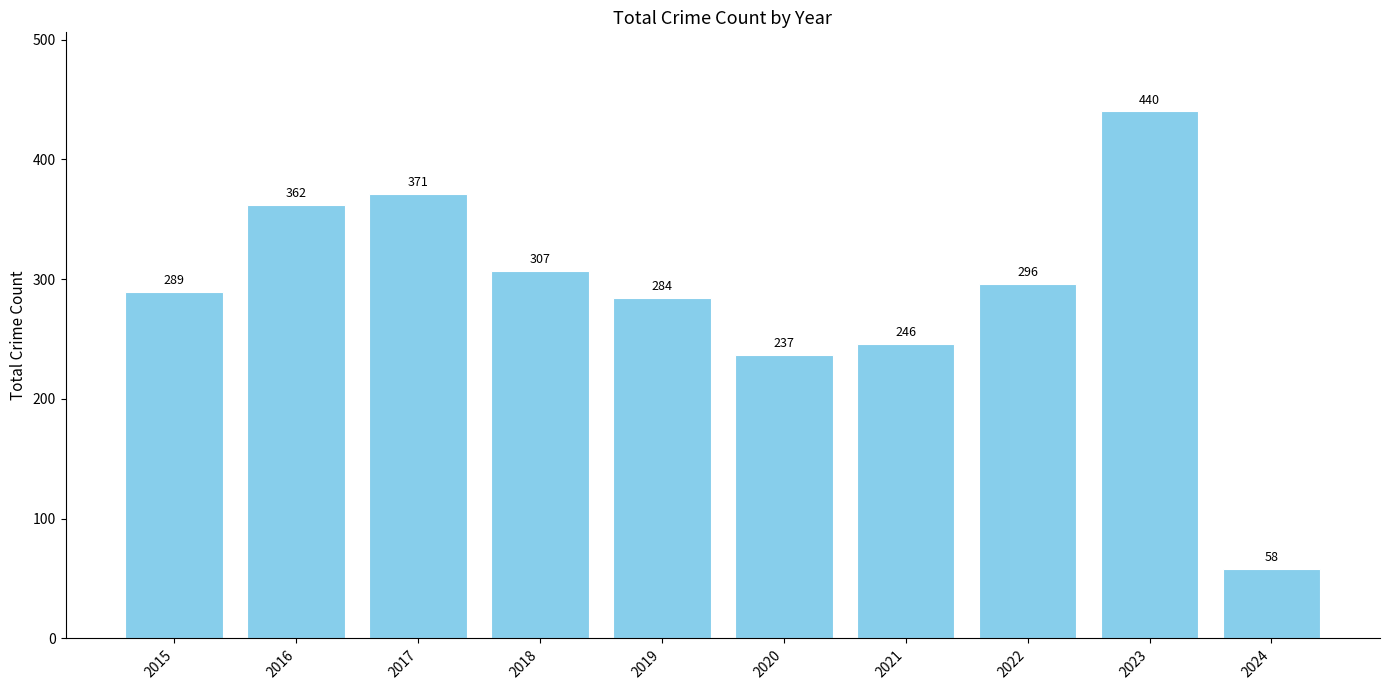

How many bars are there in total?

10